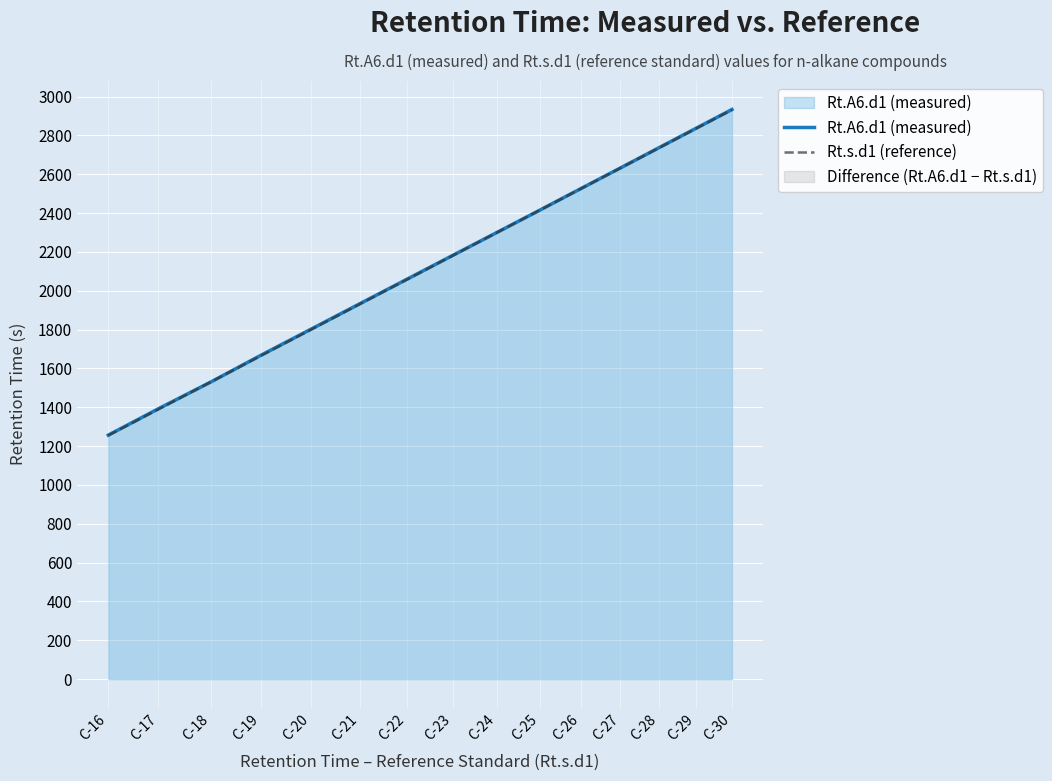

Reading left to right, transcribe all the data shown in this chart.

Rt.A6.d1 (measured): C-16=1256.7	C-17=1392.8	C-18=1530.5	C-19=1667.6	C-20=1802.2	C-21=1933.0	C-22=2059.5	C-23=2182.2	C-24=2300.5	C-25=2415.0	C-26=2525.6	C-27=2632.6	C-28=2736.2	C-29=2836.5	C-30=2933.7
Rt.s.d1 (reference): C-16=1255.0	C-17=1390.0	C-18=1531.0	C-19=1665.0	C-20=1800.0	C-21=1931.0	C-22=2058.0	C-23=2181.0	C-24=2300.0	C-25=2415.0	C-26=2525.0	C-27=2632.0	C-28=2735.0	C-29=2835.0	C-30=2932.0